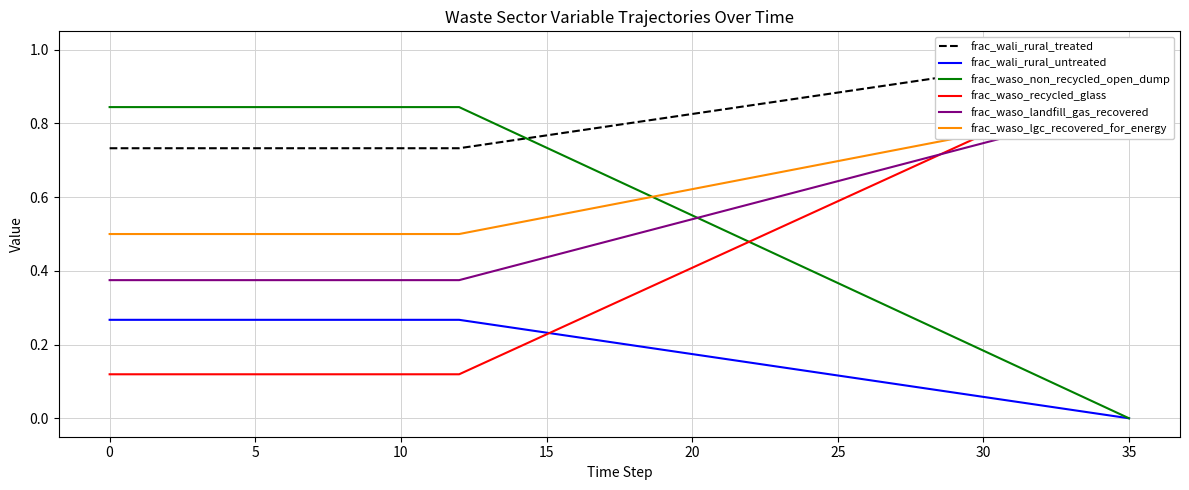

Which category has the lowest value in the frac_waso_non_recycled_open_dump series?

35